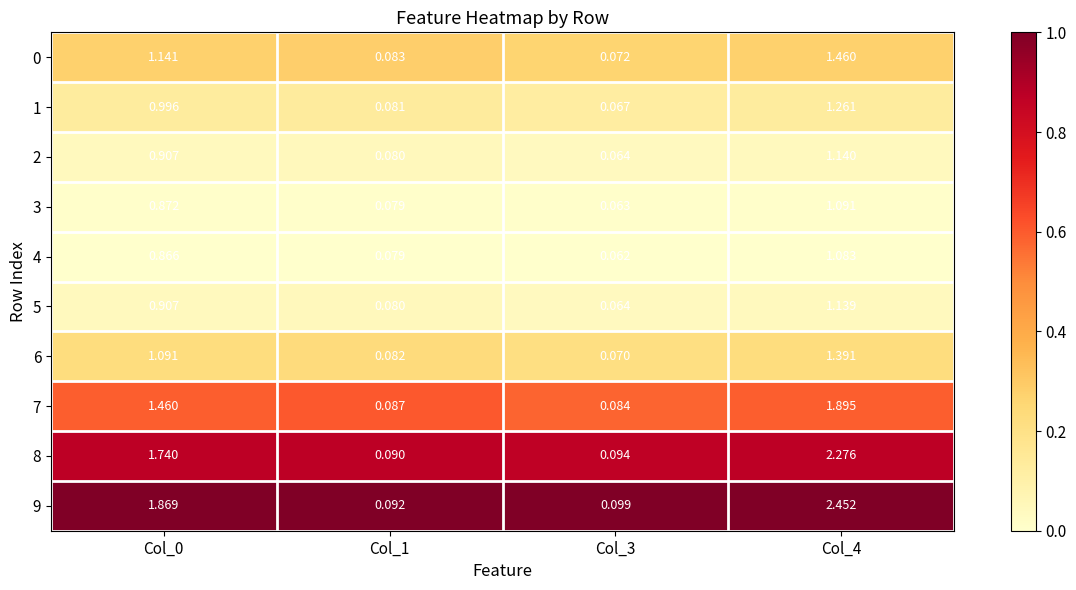

Is the value of 1 at Col_3 greater than the value of 8 at Col_0?

No